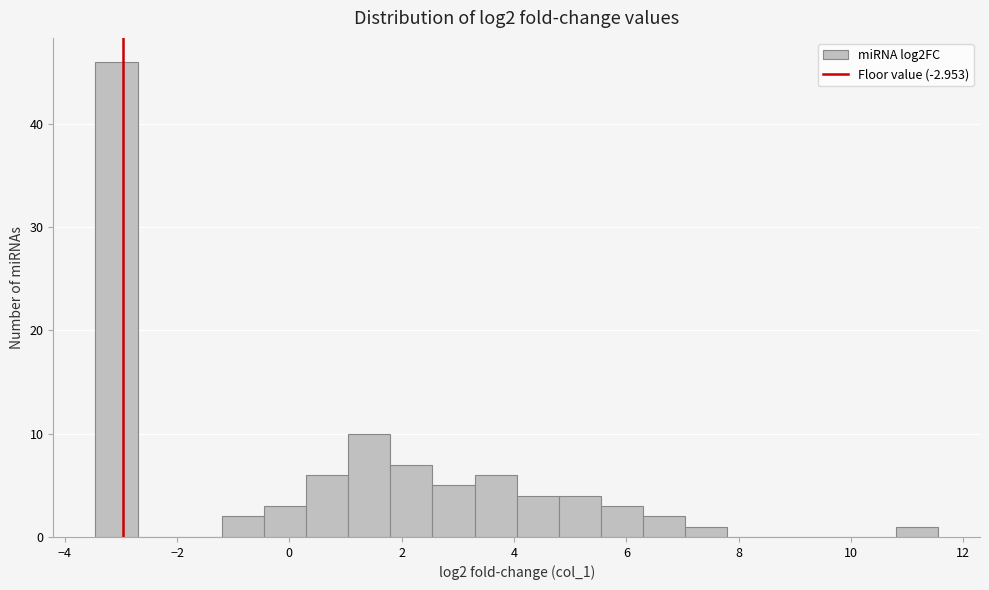

Read against the x-axis, roughly where is the centre of the tallest bar?

-3.0